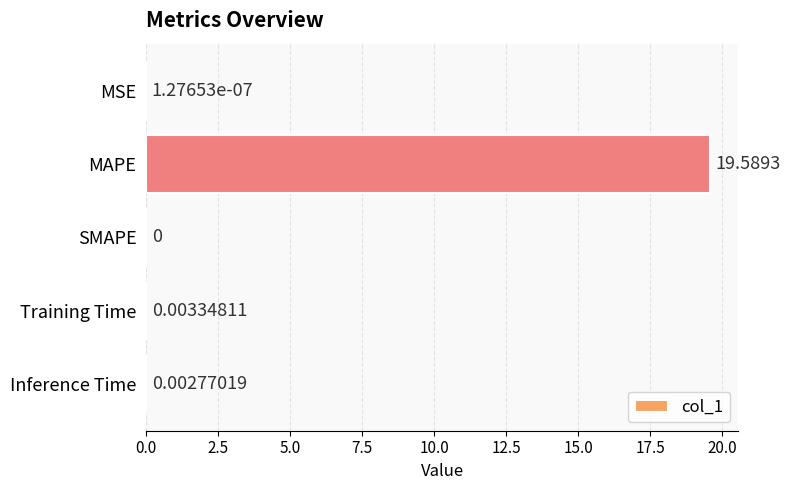

What is the sum of the values at MAPE and Inference Time?

19.6